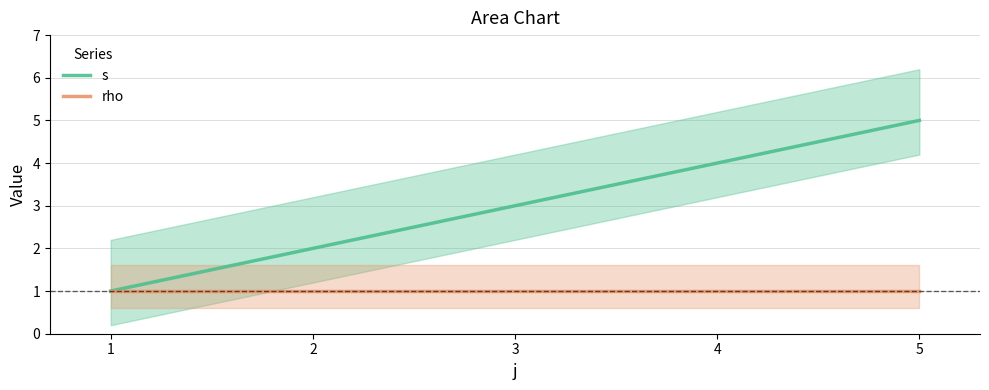

At which label does rho reach its peak?

1